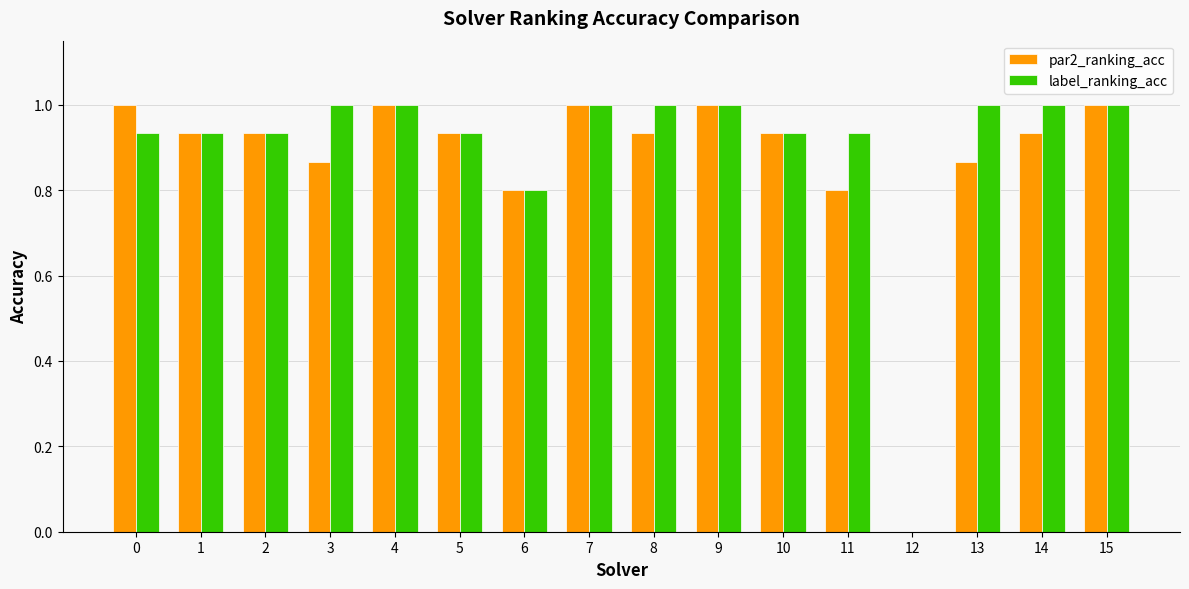

What is the total value across all series at 2?

1.9